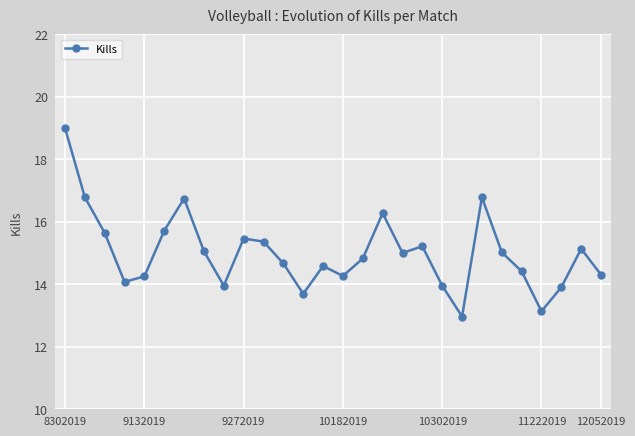

What is the maximum value shown in the chart?

19.0